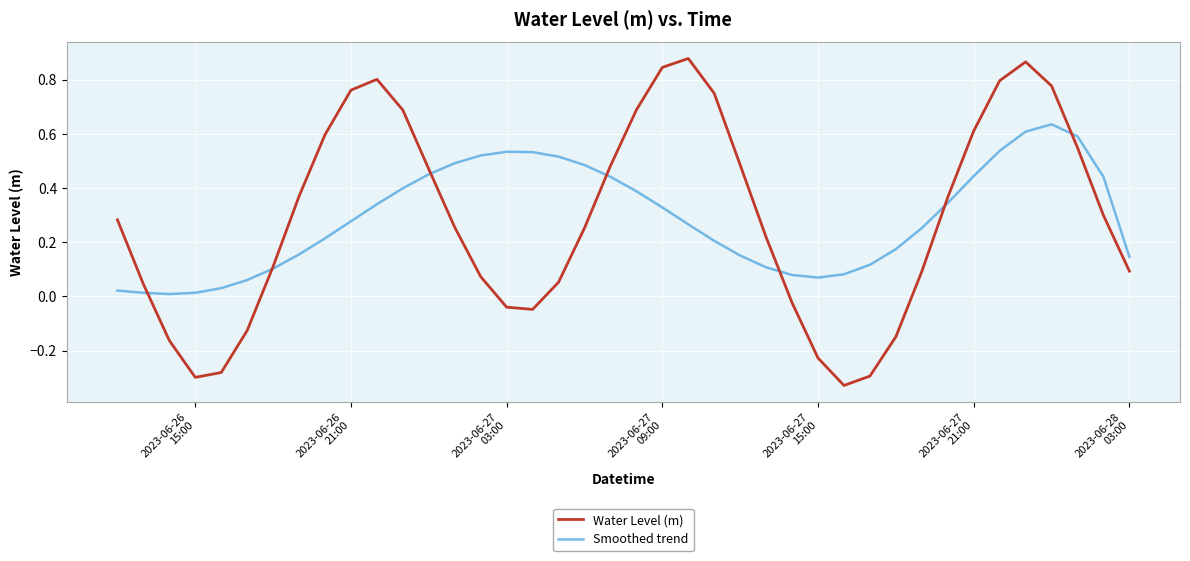

Which series has the largest range (max minus min)?

Water Level (m)